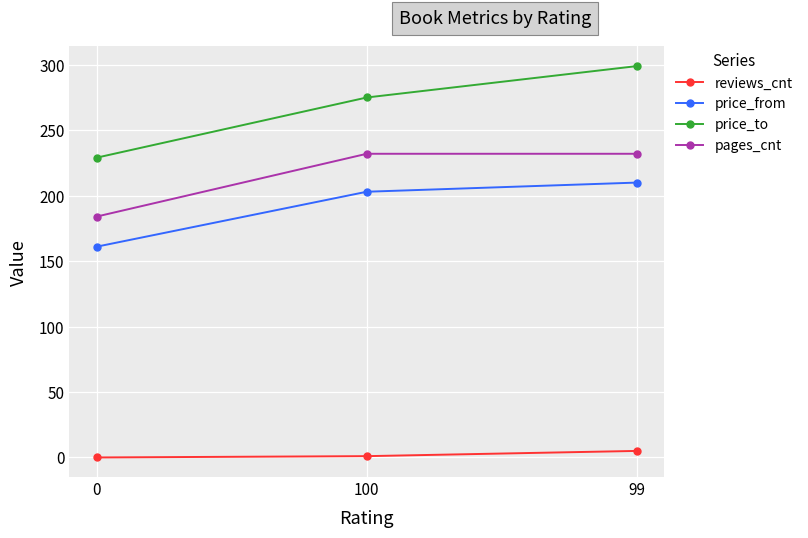

What is the sum of all price_to values?

803